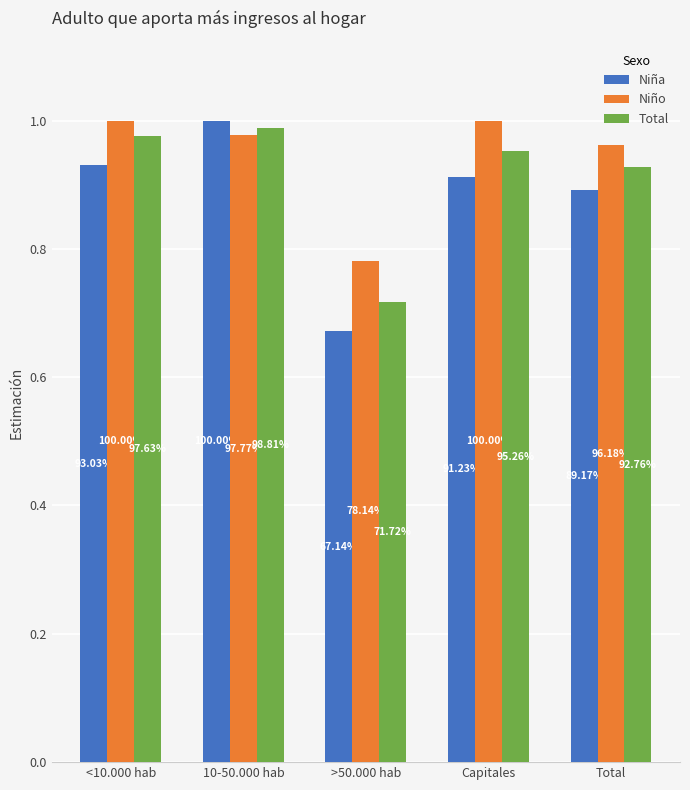

What is the spread (max minus min) of values at >50.000 hab?

0.1